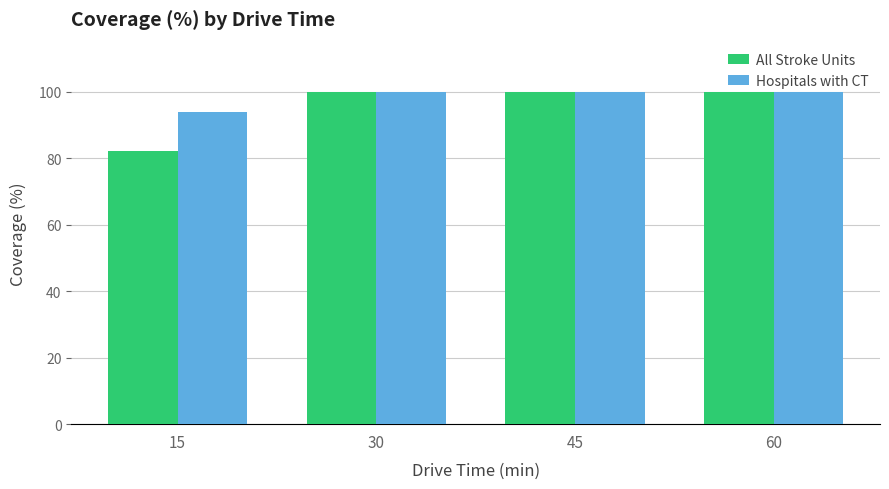

What is the total value across all series at 60?

200.0